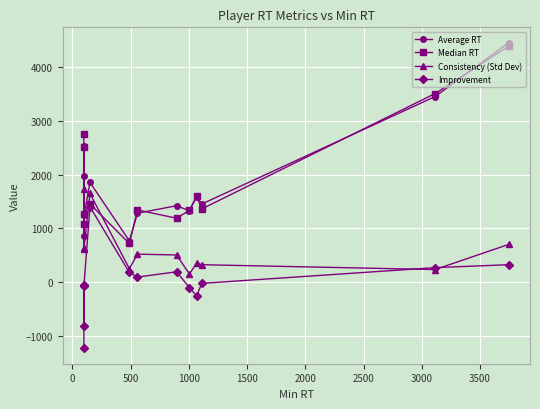

True or false: Improvement and Average RT intersect in this chart.

False